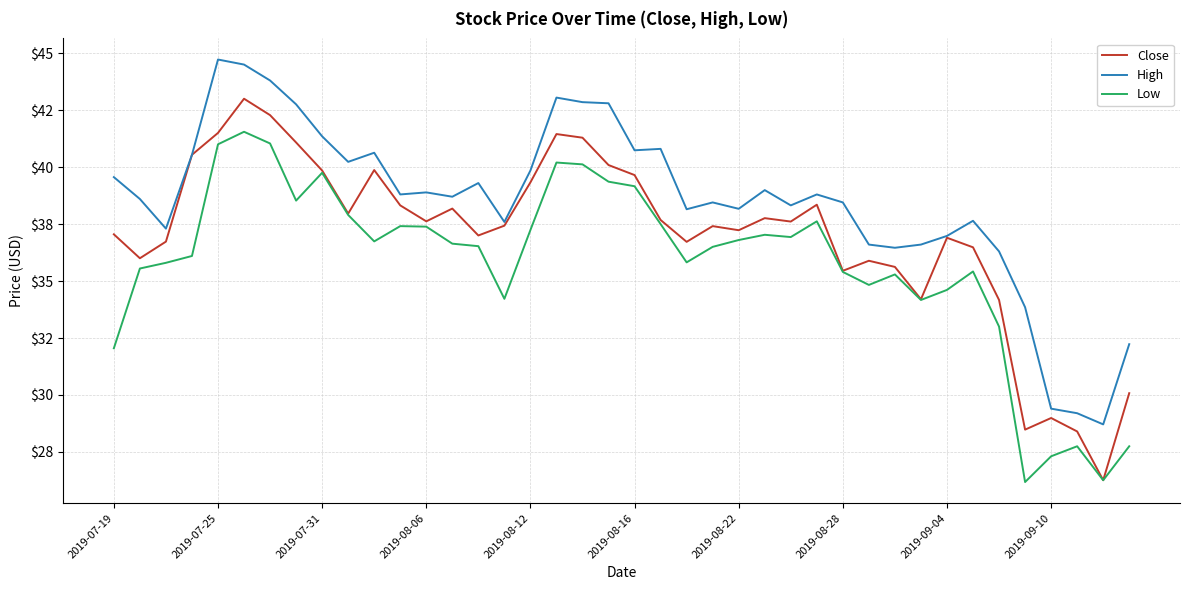

What is the average value of the High series?

38.5